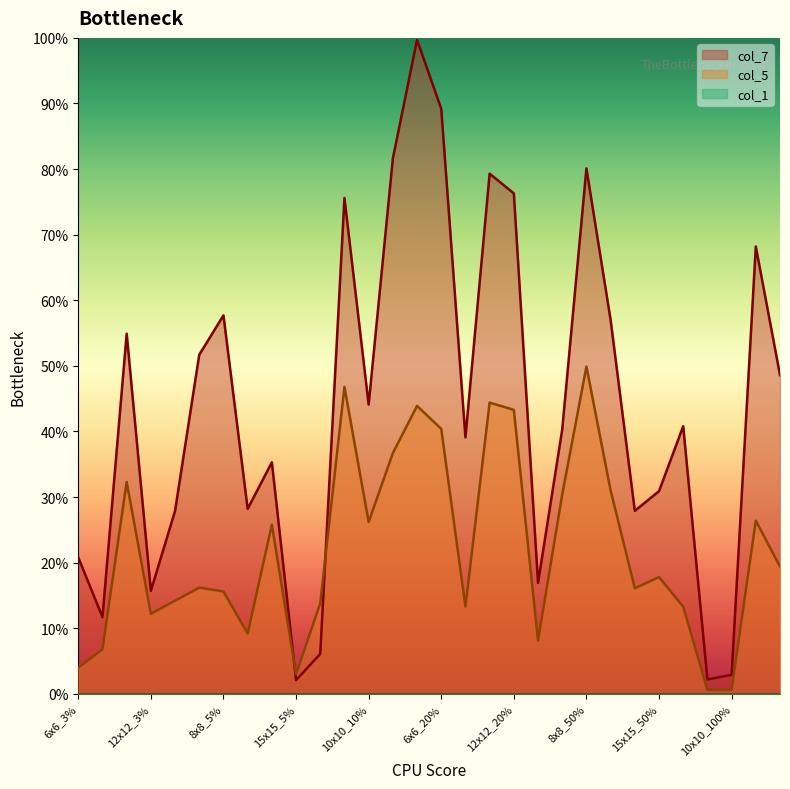

Does the chart display data point markers on the line(s)?

No